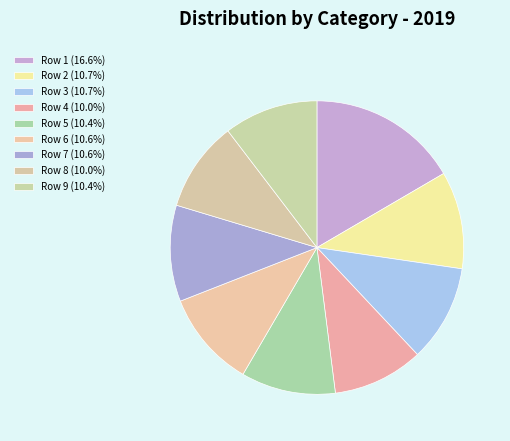

Which slice is the smallest?

Row 8